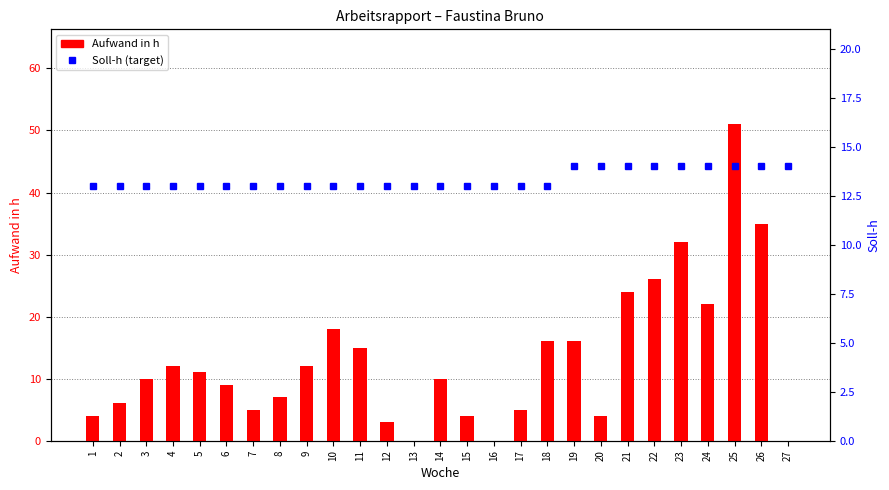

What is the difference between the highest and lowest values at 11?

2